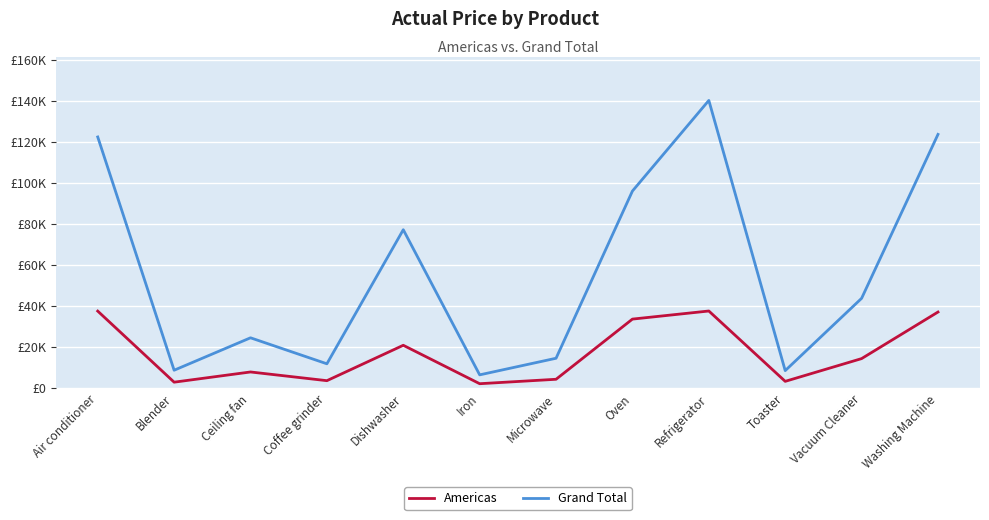

Which series has the widest spread of values?

Grand Total